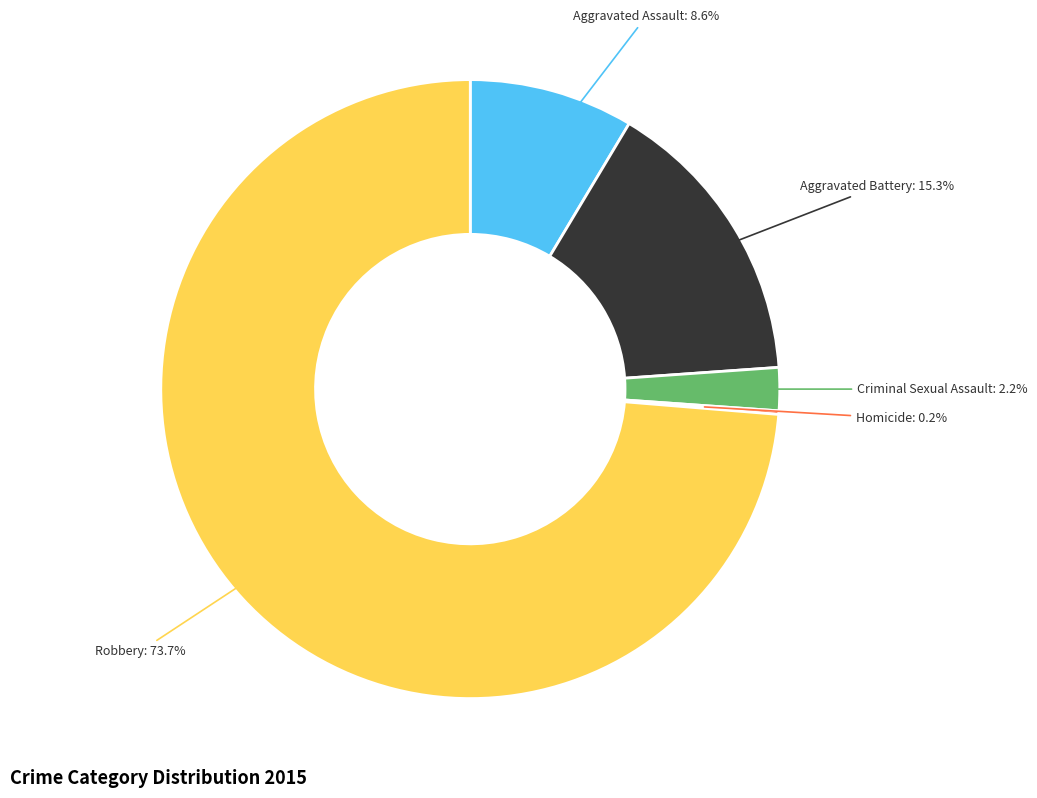

Does any single category account for the majority?

Yes